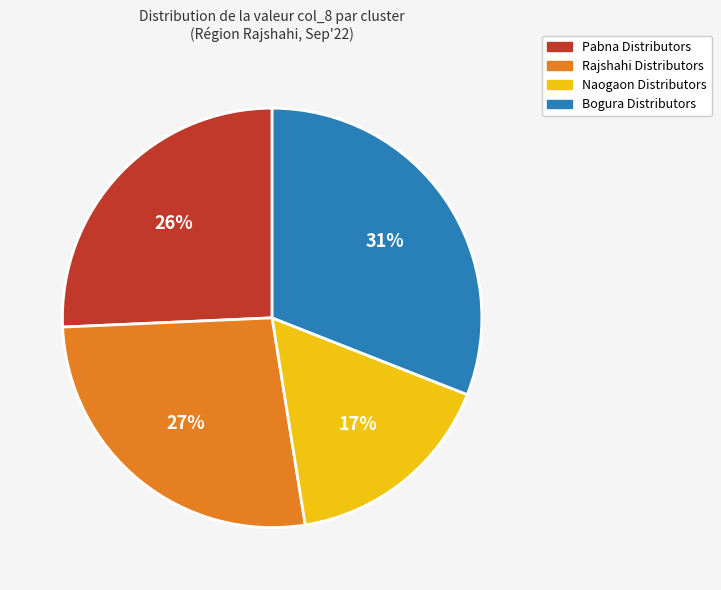

Is there a majority slice in this chart?

No